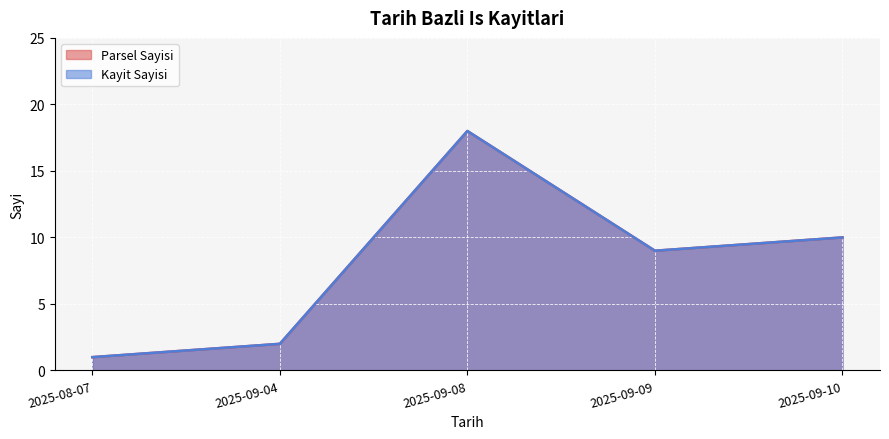

Which series has the largest range (max minus min)?

Parsel Sayisi